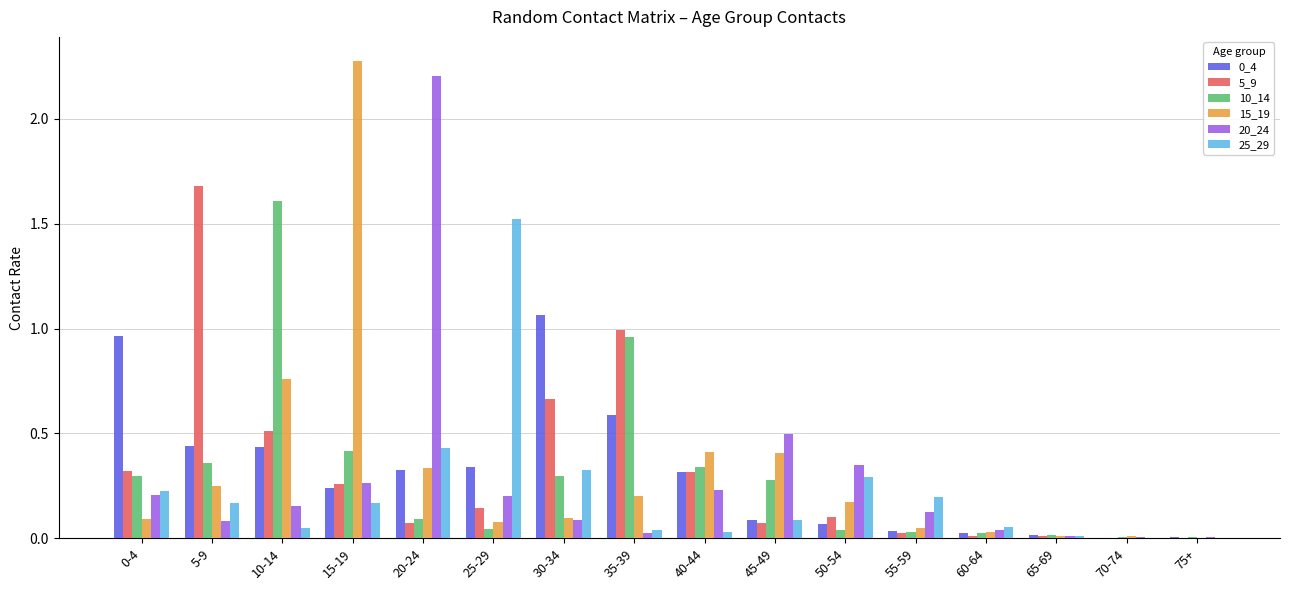

What is the total value across all series at 5-9?

3.0